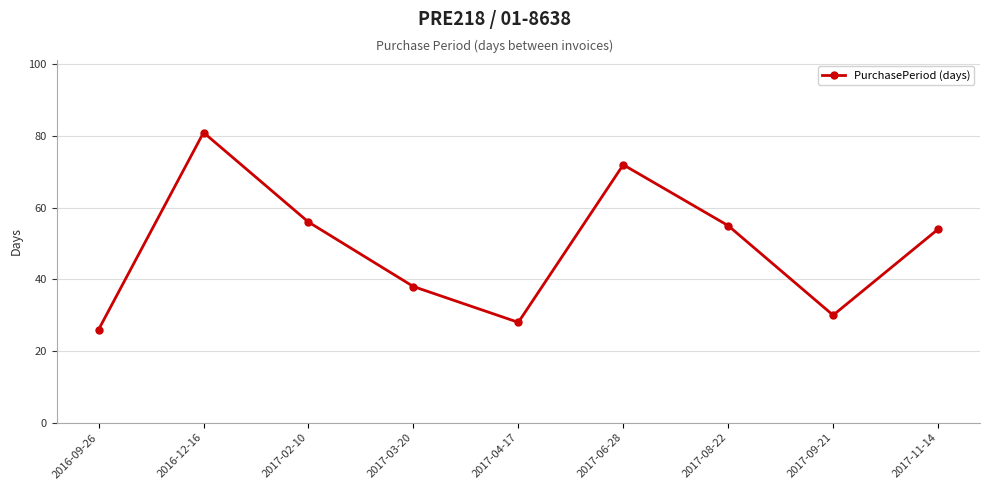

Is it true that the value at 2016-09-26 is 37?

False